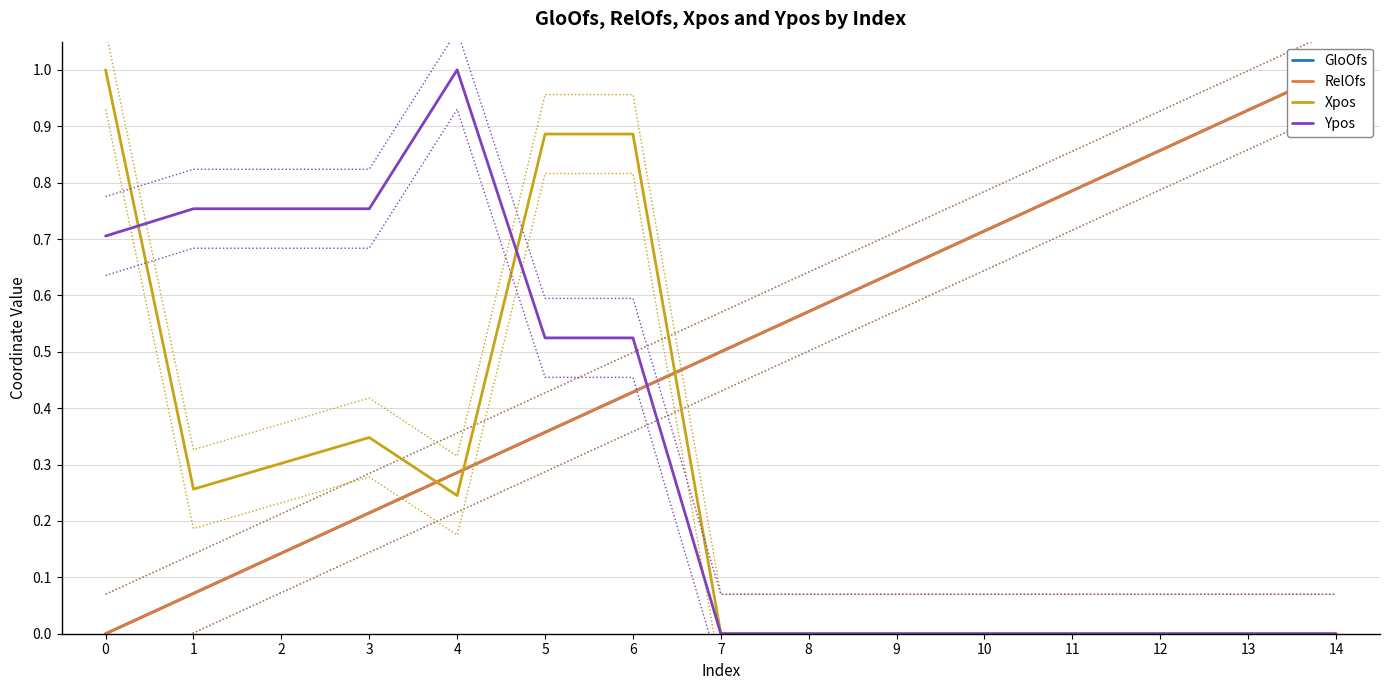

Reading left to right, list all the values displayed in this chart.

GloOfs: 0=0.0	1=0.1	2=0.1	3=0.2	4=0.3	5=0.4	6=0.4	7=0.5	8=0.6	9=0.6	10=0.7	11=0.8	12=0.9	13=0.9	14=1.0
RelOfs: 0=0.0	1=0.1	2=0.1	3=0.2	4=0.3	5=0.4	6=0.4	7=0.5	8=0.6	9=0.6	10=0.7	11=0.8	12=0.9	13=0.9	14=1.0
Xpos: 0=1.0	1=0.3	2=0.3	3=0.3	4=0.2	5=0.9	6=0.9	7=0.0	8=0.0	9=0.0	10=0.0	11=0.0	12=0.0	13=0.0	14=0.0
Ypos: 0=0.7	1=0.8	2=0.8	3=0.8	4=1.0	5=0.5	6=0.5	7=0.0	8=0.0	9=0.0	10=0.0	11=0.0	12=0.0	13=0.0	14=0.0